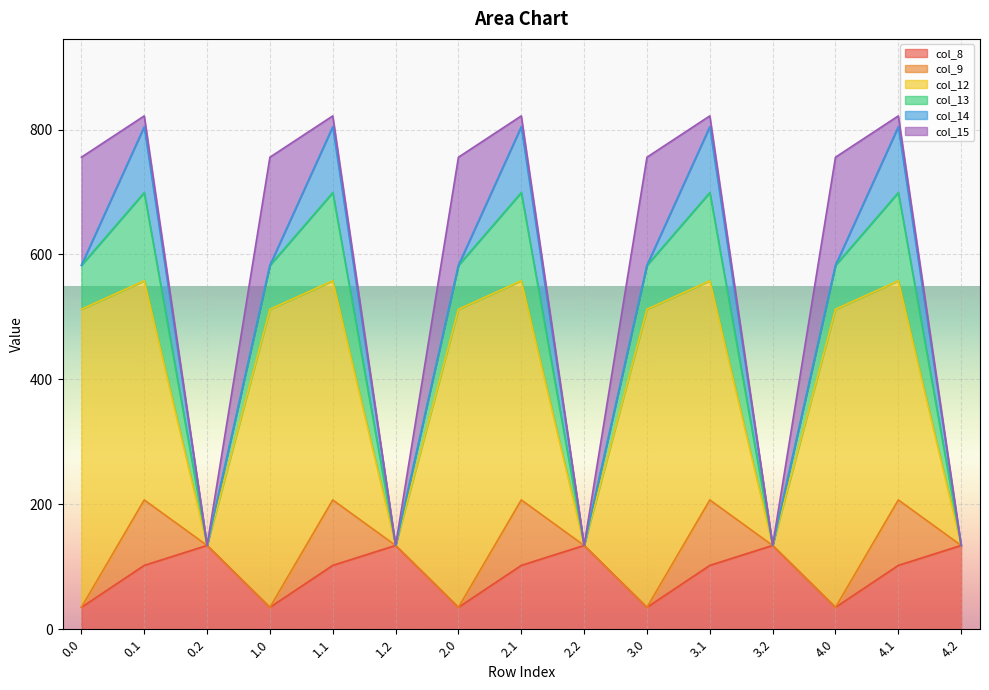

At how many categories does at least one series exceed 98?

15